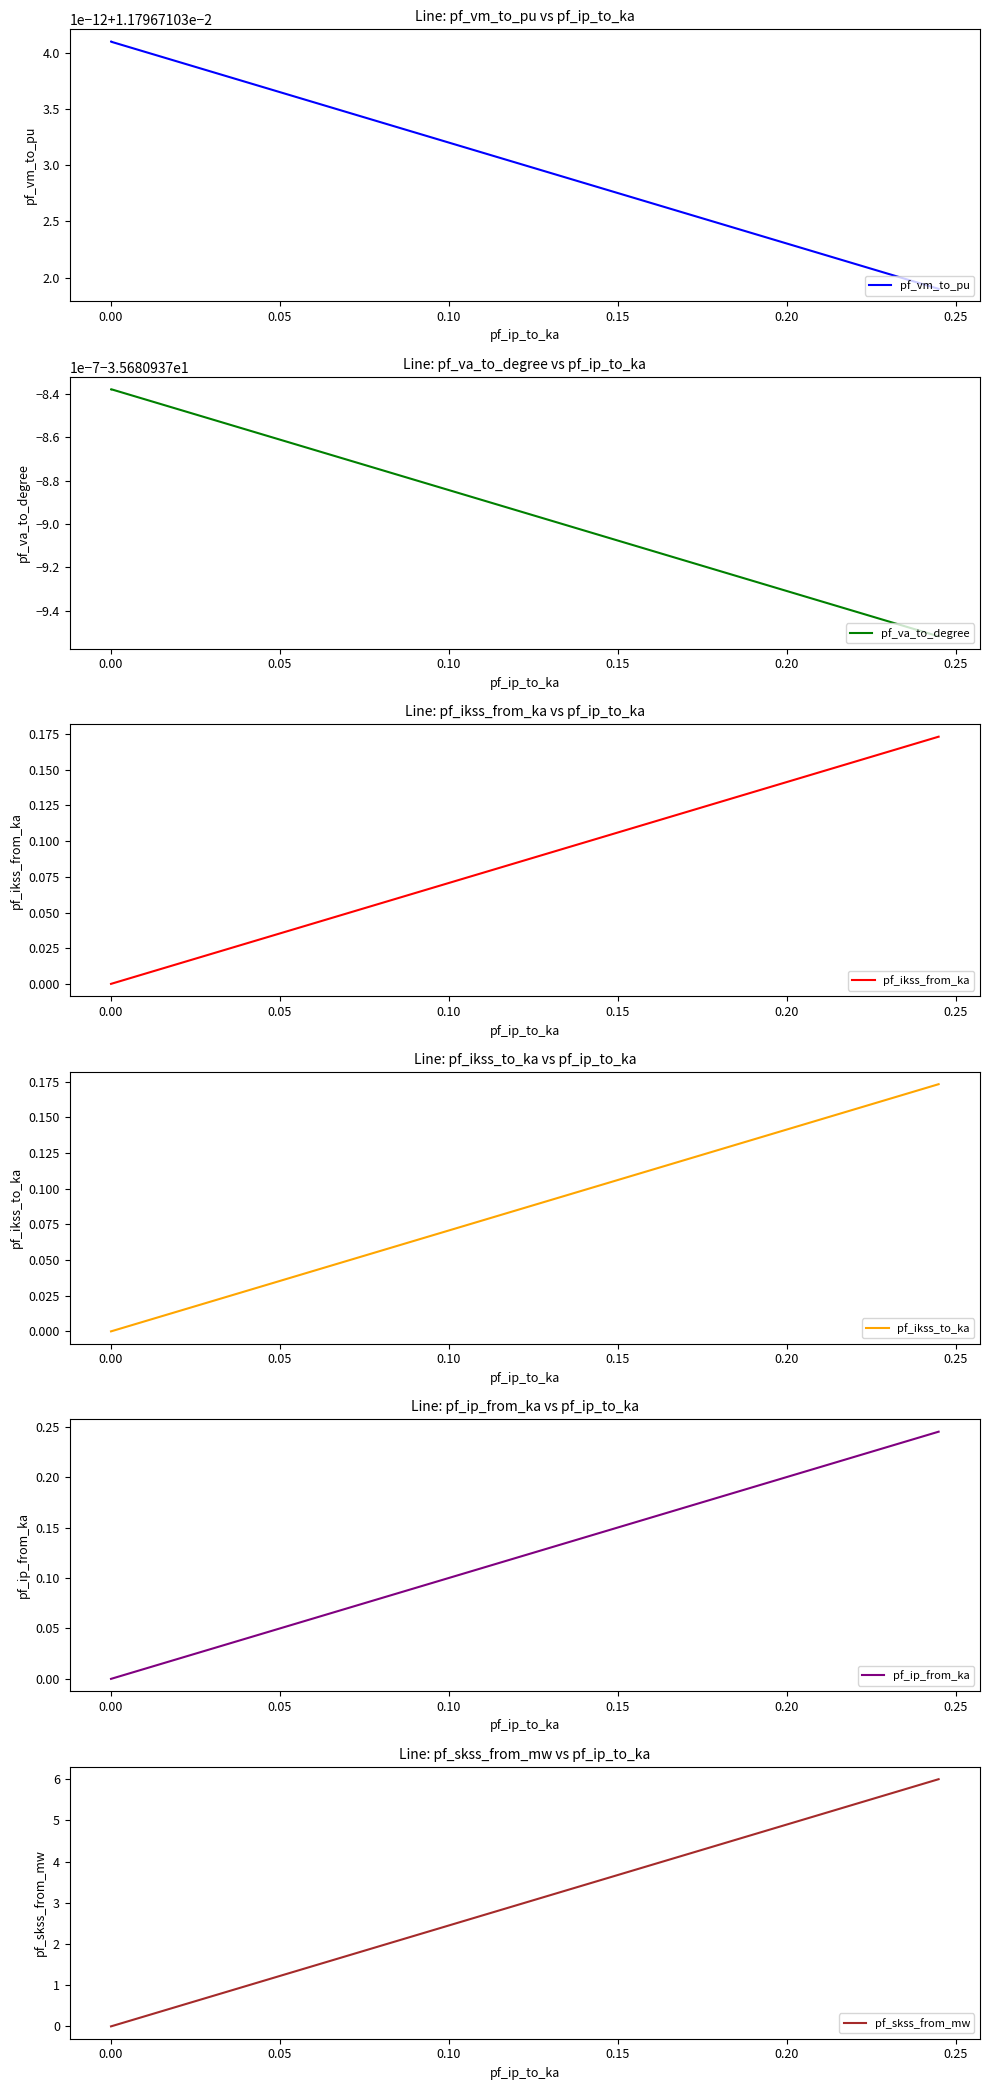

How many values in the pf_ikss_from_ka series exceed 0?

1